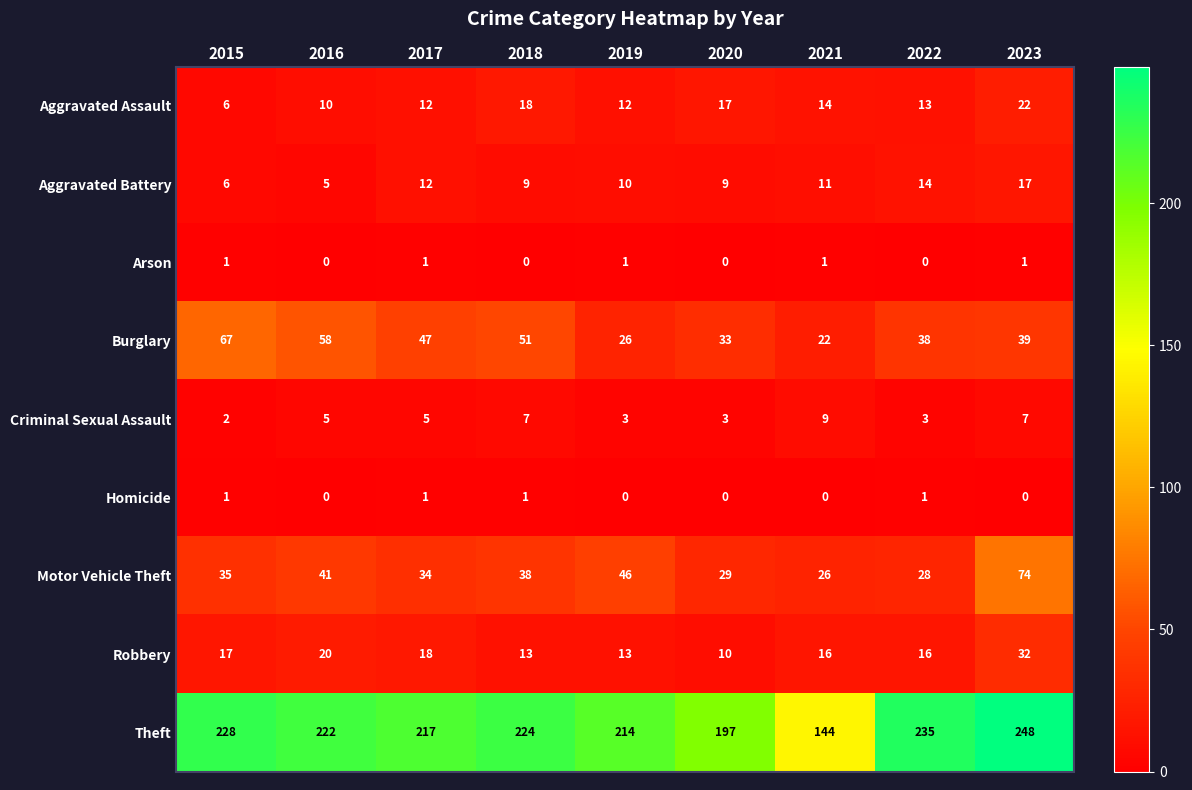

The Burglary series shows 10 at 2017. True or false?

False